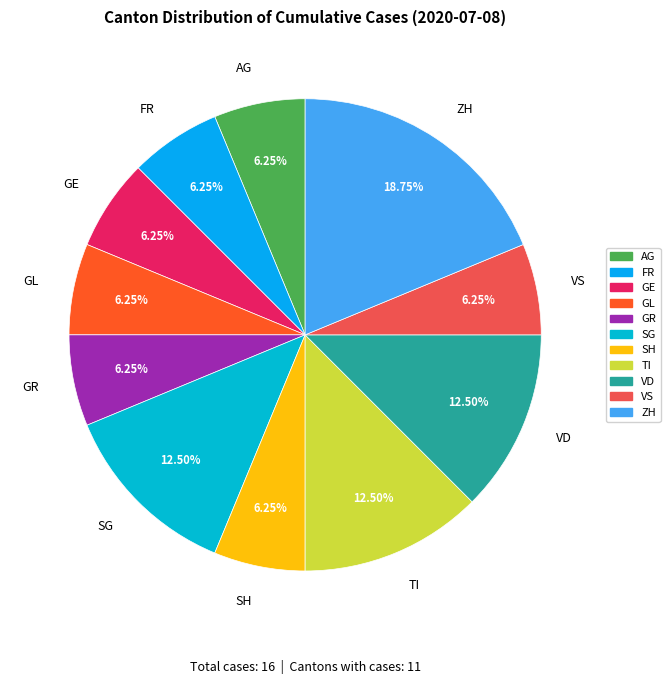

What percentage do VS and GR together represent?

12.5%